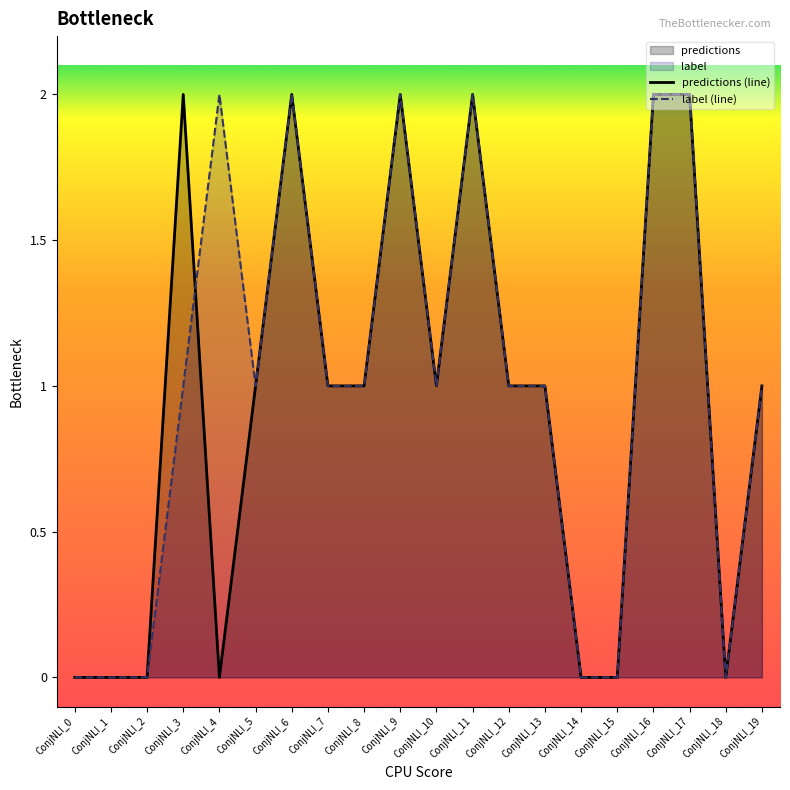

How many intersections are there between label_0 and predictions?

1